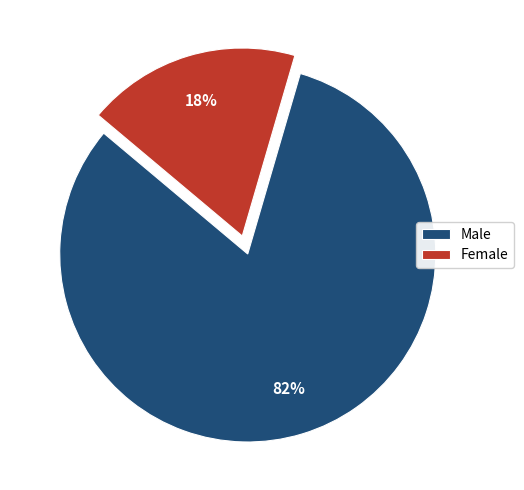

Which category accounts for the majority?

Male